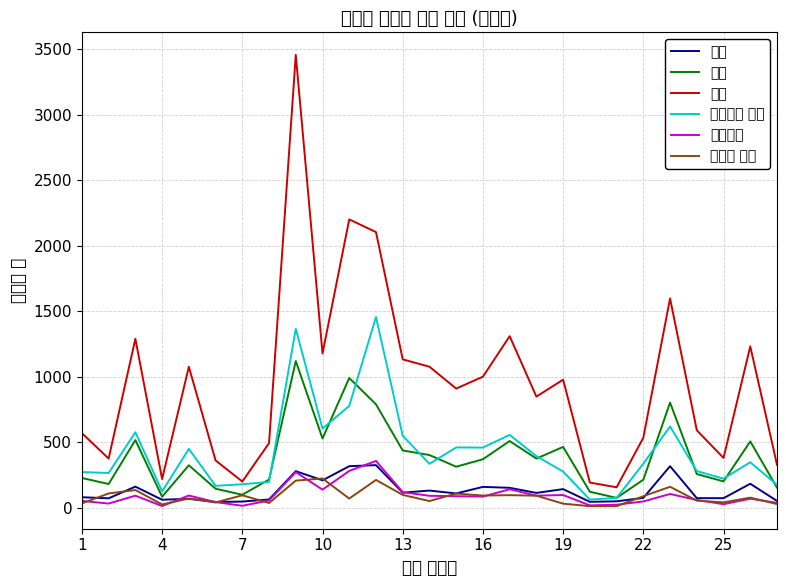

What is the greatest value displayed?

3455